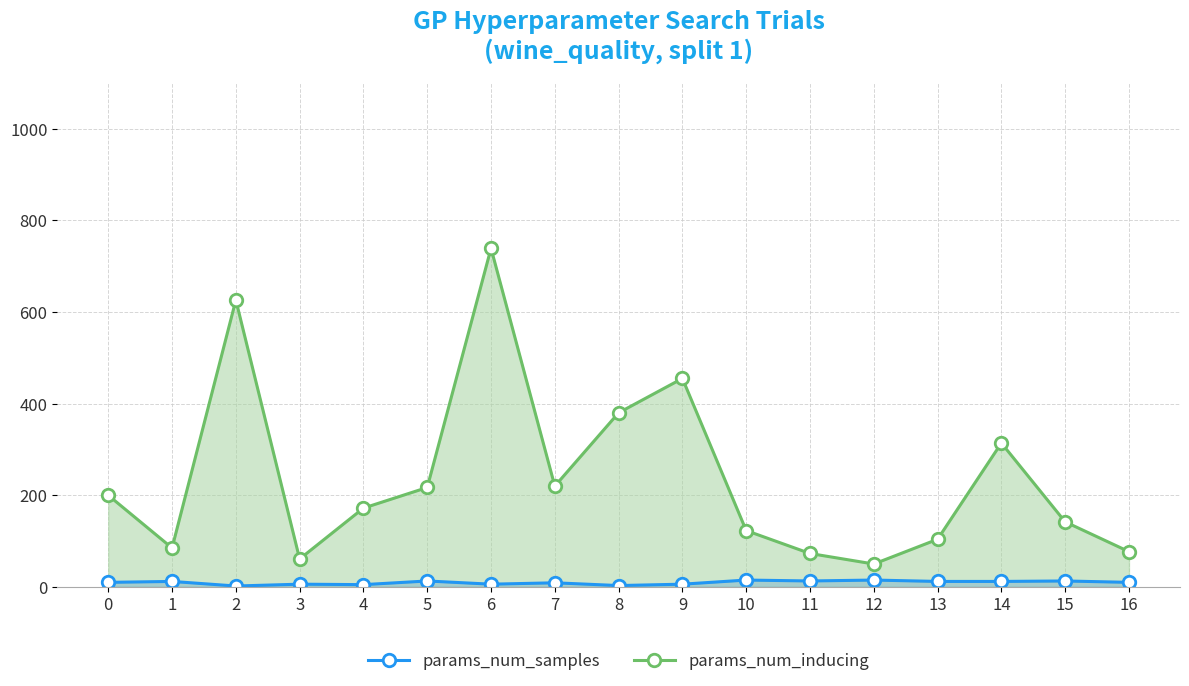

How many lines are shown in the chart?

2